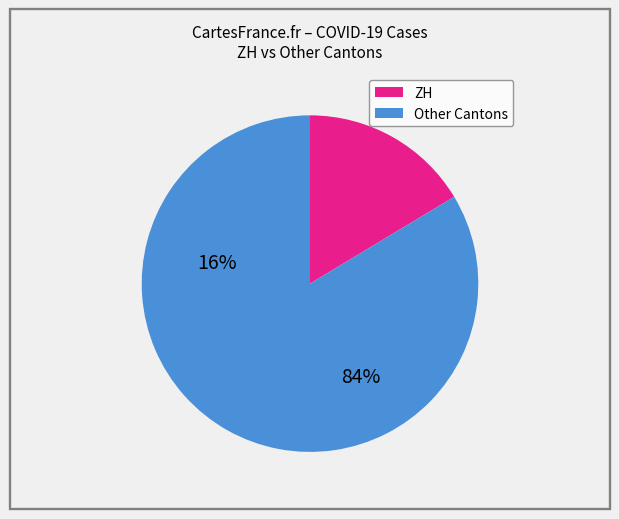

Is there a majority slice in this chart?

Yes